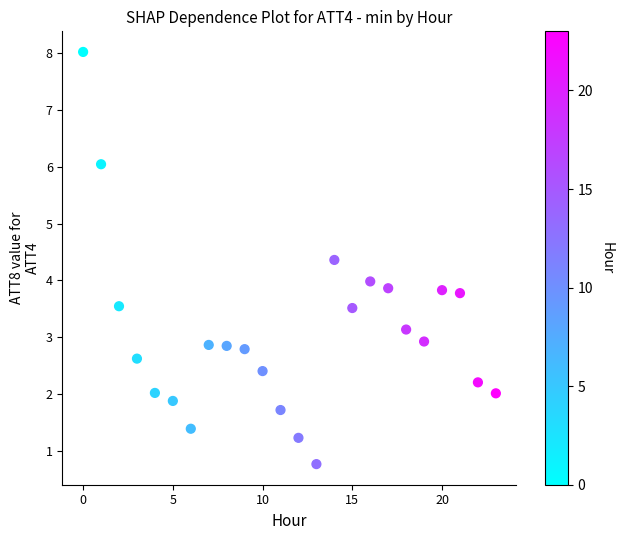

What is the range of Y values (max minus min)?

7.3